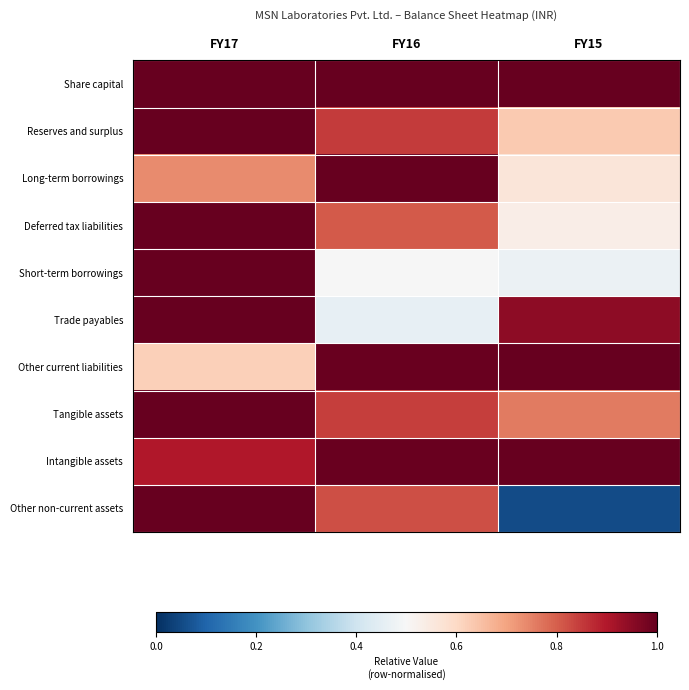

How many distinct data groups are displayed?

10